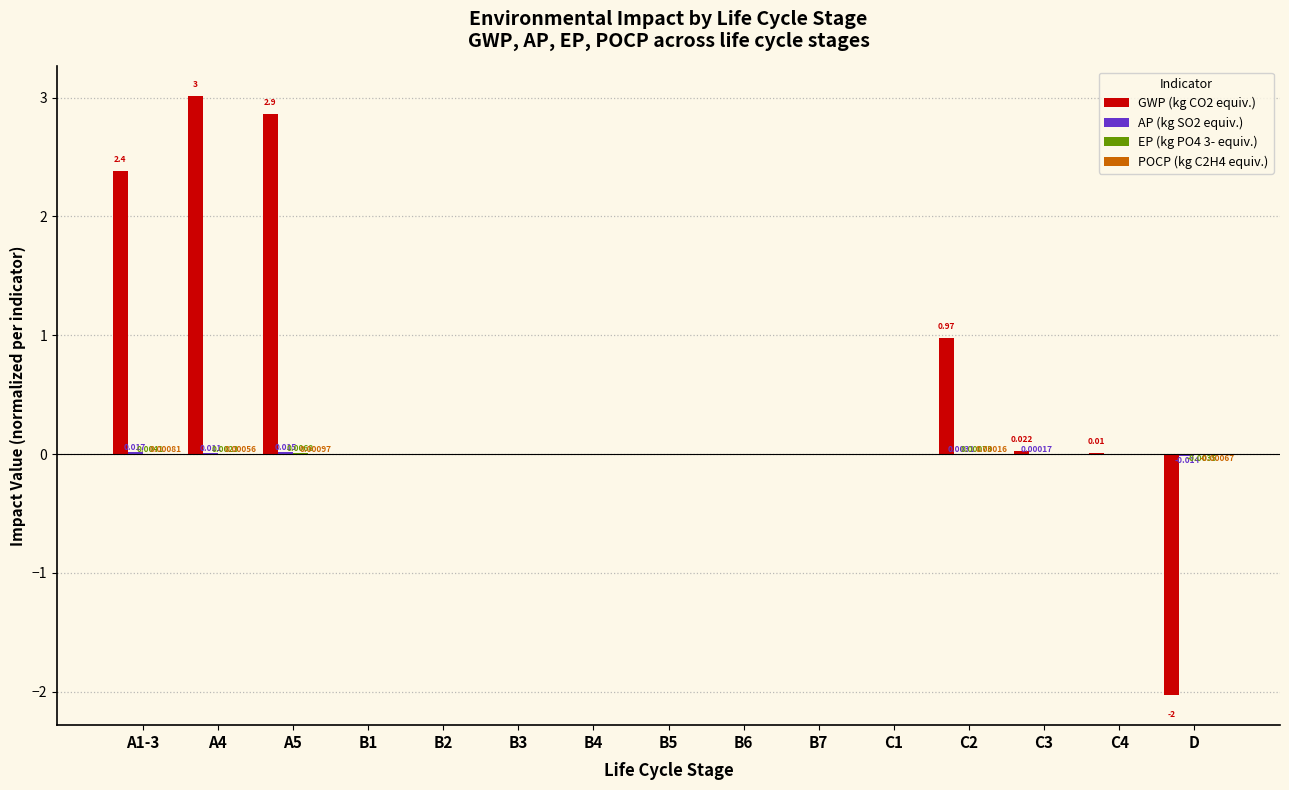

Which series has the largest range (max minus min)?

GWP (kg CO2 equiv.)